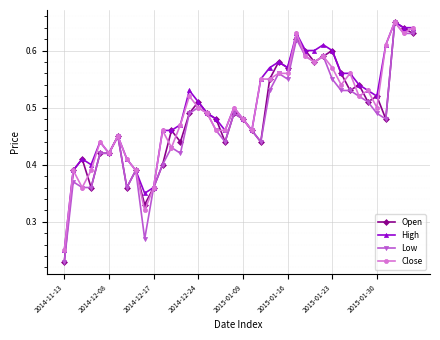

Count the Low values in the range 0 to 1.

40